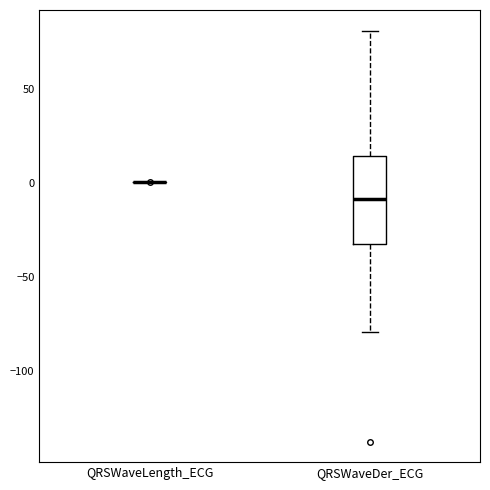

Reading left to right, transcribe this box plot: for each box, give where its median line is, the range the box spans, and where its two whiskers end, as read against the y-axis. The values are not printed on the chart, so give them approximately, as read against the axis.

QRSWaveLength_ECG: box collapsed to a line at 0, whiskers 0 to 0
QRSWaveDer_ECG: median -10, box -30 to 15, whiskers -80 to 80